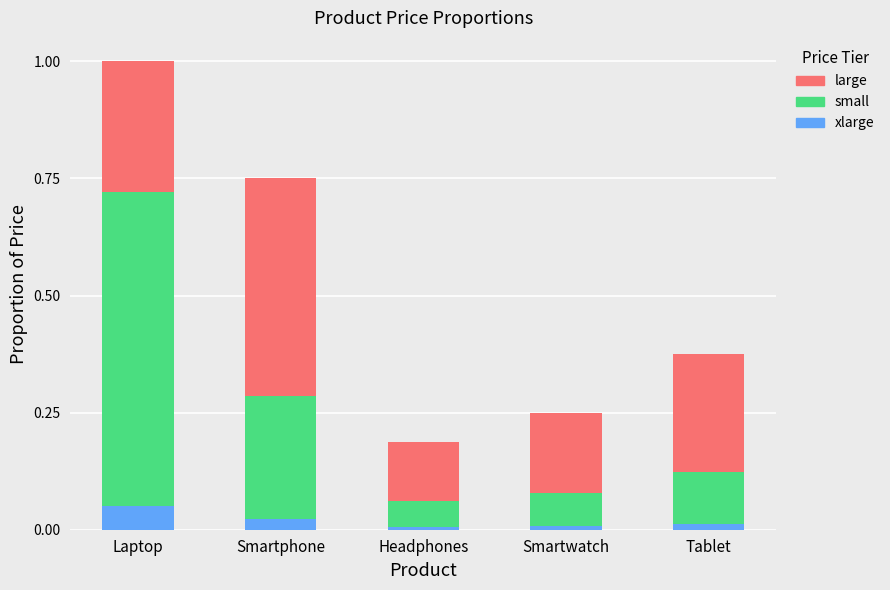

At which category is the sum across all series the highest?

Laptop